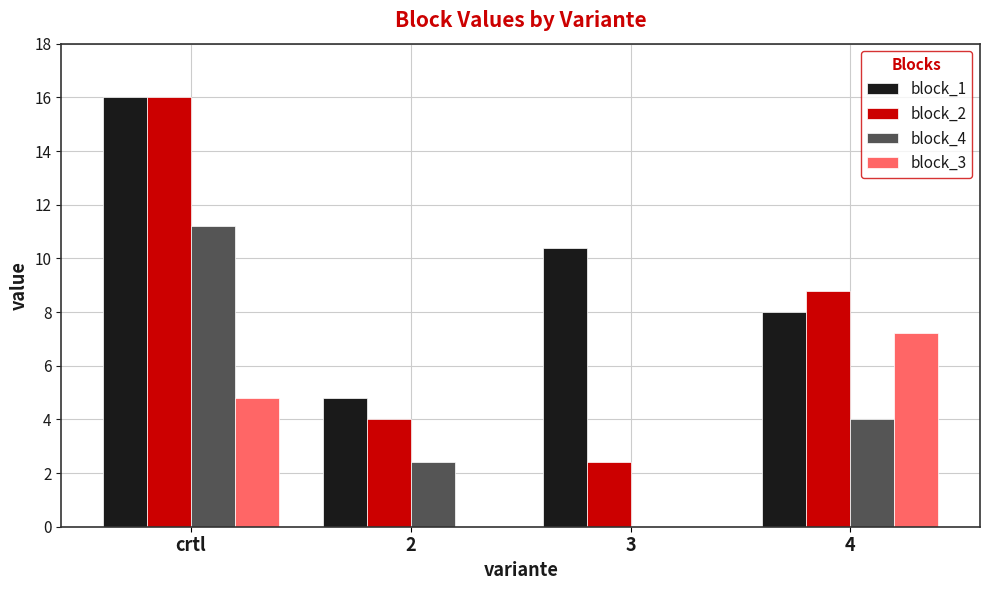

What is the sum of all block_2 values?

31.2